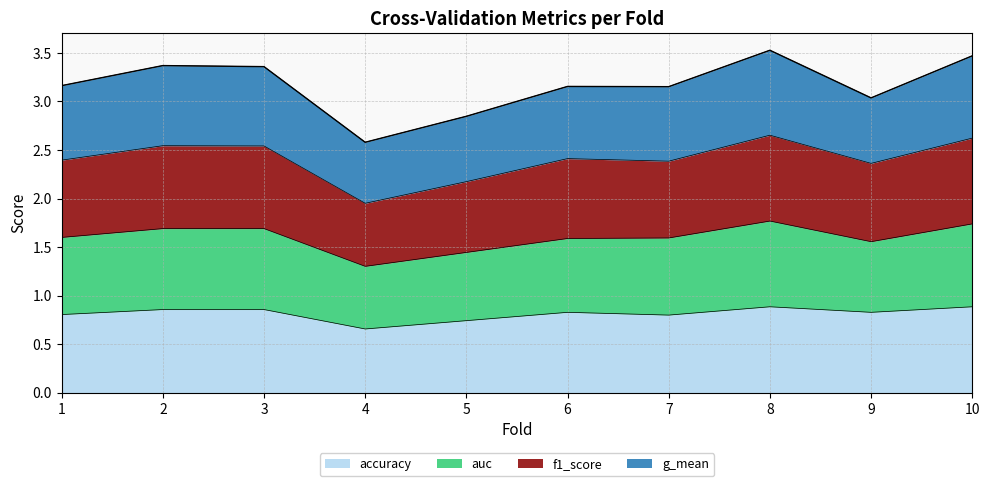

How many lines are shown in the chart?

4